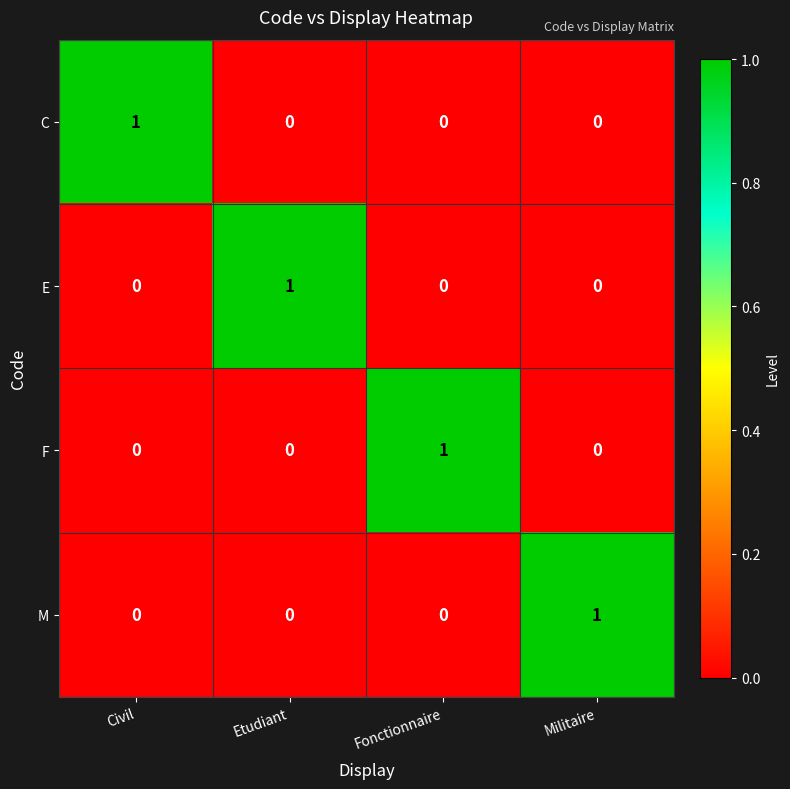

At how many categories does at least one series exceed 0?

4